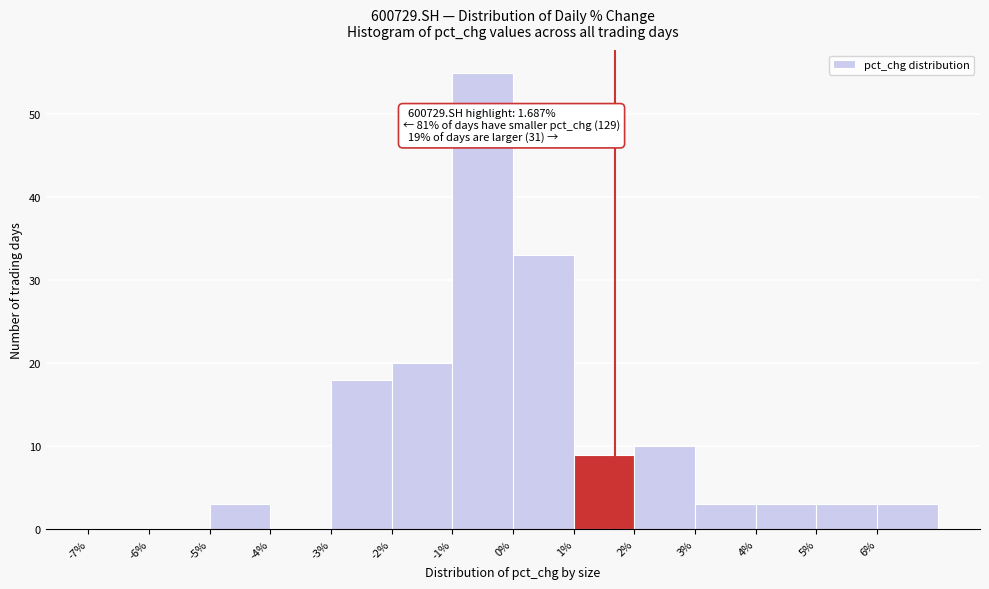

Which range on the x-axis has the tallest bar?

-1 to 0